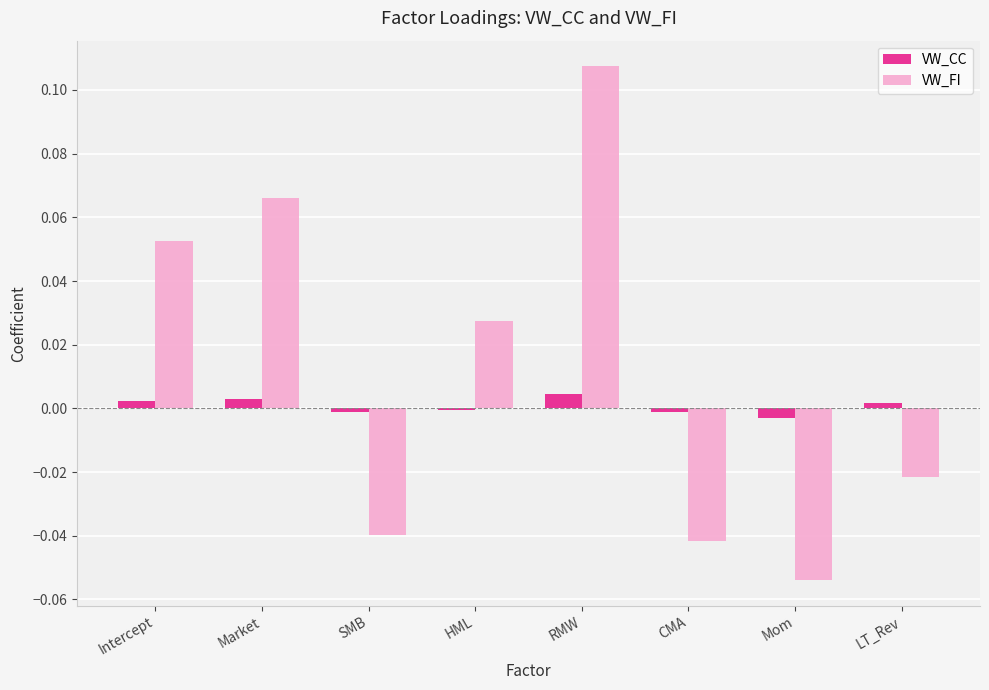

At which category does the chart reach its peak across all series?

RMW